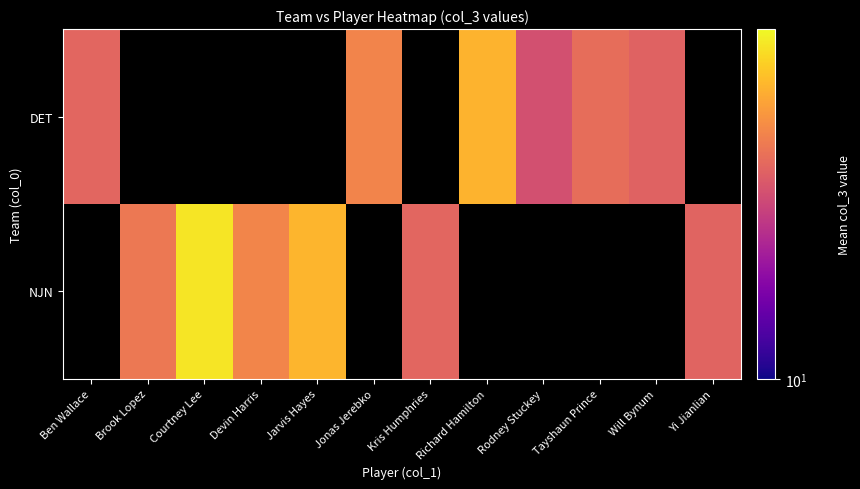

At Brook Lopez, list the series in order from largest to smallest.

DET, NJN